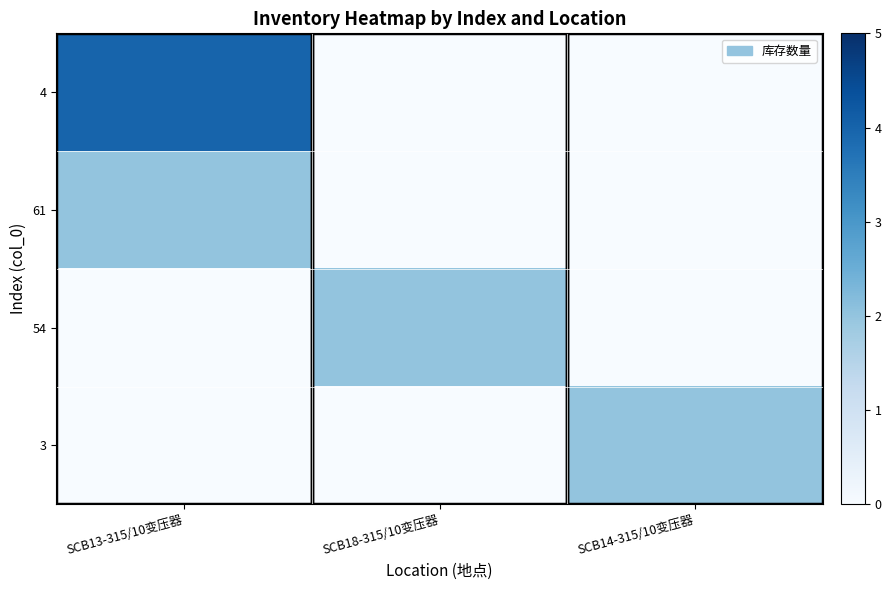

Rank the series by their maximum value, from lowest to highest.

row_1, row_2, row_3, row_0